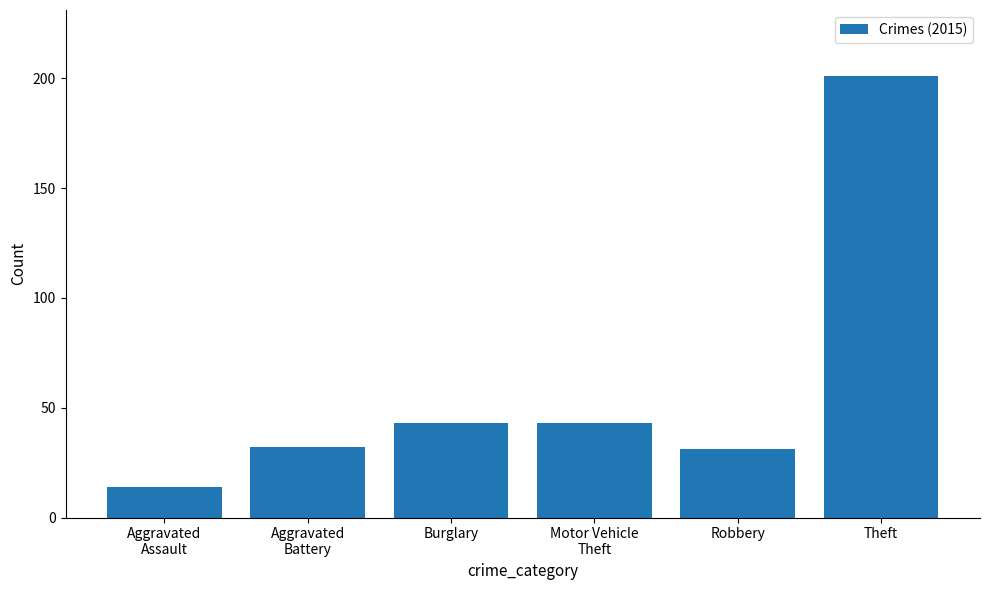

Which category has the highest value across all series?

Theft